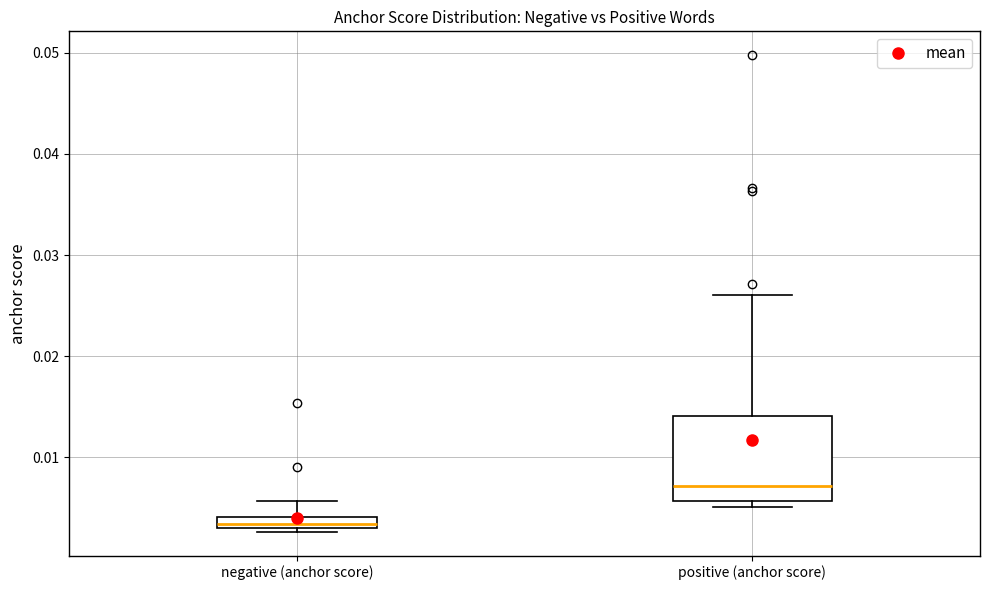

Comparing the boxes themselves (not the whiskers), which one is the tallest?

positive (anchor score)